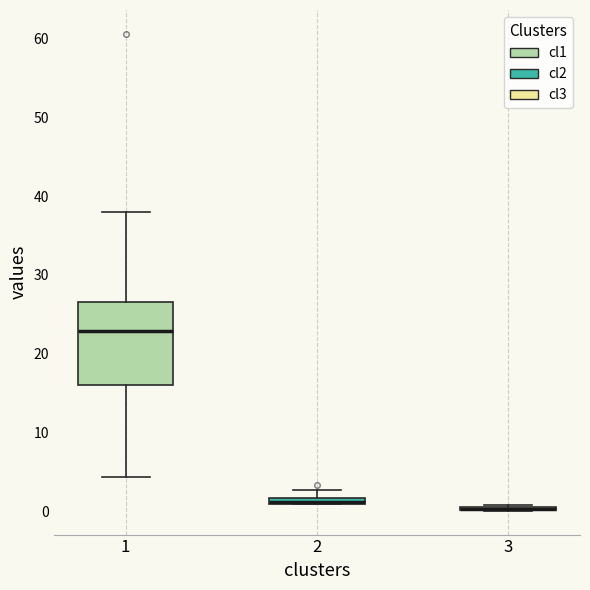

Comparing the boxes themselves (not the whiskers), which one is the tallest?

1